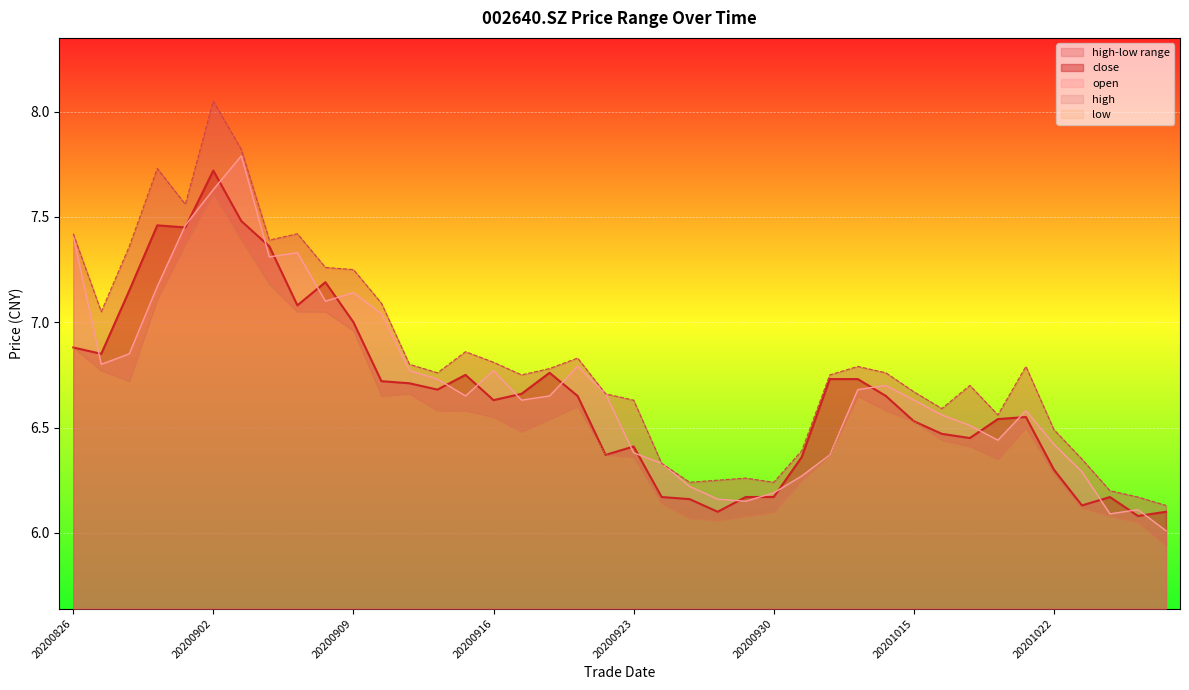

What is the difference between the high values at 20200908 and 20201022?

0.8